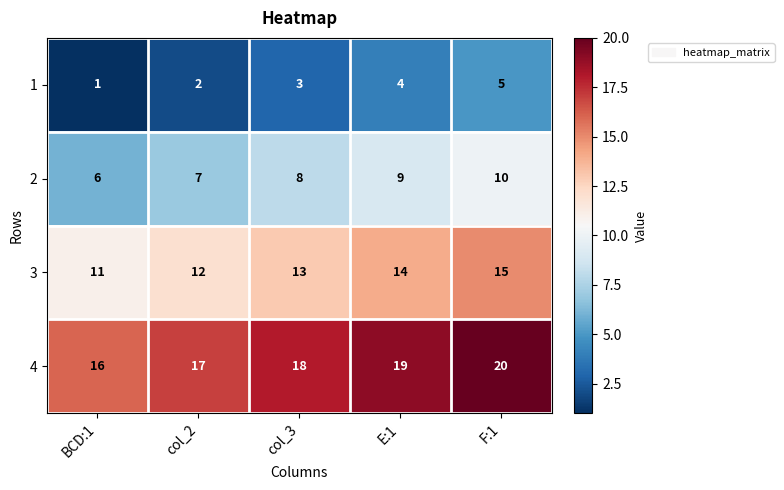

How many 3 values are between 12 and 14?

3